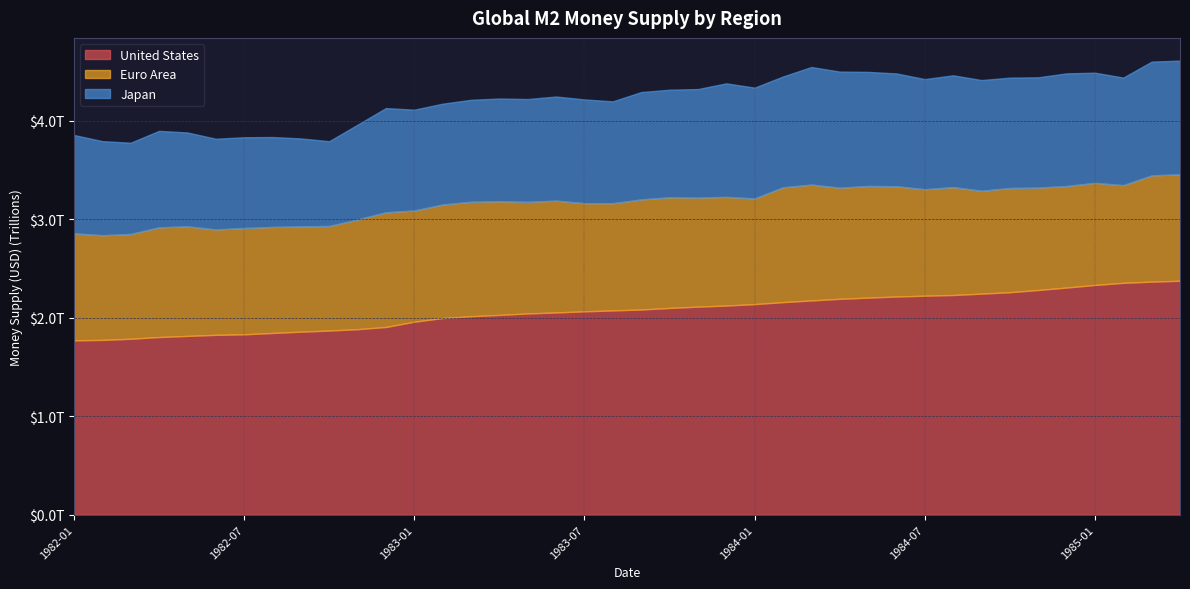

Reading right to left, what are all the values shown in this chart?

United States: 1985-04=2375400000000	1985-03=2366200000000	1985-02=2354100000000	1985-01=2332400000000	1984-12=2306400000000	1984-11=2281400000000	1984-10=2258900000000	1984-09=2244400000000	1984-08=2230400000000	1984-07=2223500000000	1984-06=2215100000000	1984-05=2204100000000	1984-04=2191700000000	1984-03=2175200000000	1984-02=2158200000000	1984-01=2138200000000	1983-12=2123500000000	1983-11=2112300000000	1983-10=2099200000000	1983-09=2083200000000	1983-08=2074000000000	1983-07=2064800000000	1983-06=2053500000000	1983-05=2043100000000	1983-04=2028600000000	1983-03=2015200000000	1983-02=1996800000000	1983-01=1959400000000	1982-12=1905900000000	1982-11=1883700000000	1982-10=1869700000000	1982-09=1858400000000	1982-08=1845200000000	1982-07=1831500000000	1982-06=1826000000000	1982-05=1815400000000	1982-04=1803900000000	1982-03=1786500000000	1982-02=1774500000000	1982-01=1770400000000
Euro Area: 1985-04=1080538257700	1985-03=1078057505800	1985-02=991229135400	1985-01=1036695036000	1984-12=1030034463600	1984-11=1038951459400	1984-10=1057430459400	1984-09=1043980800000	1984-08=1095259401000	1984-07=1080518460900	1984-06=1119151395000	1984-05=1133172409500	1984-04=1127667816000	1984-03=1175964260200	1984-02=1165430048000	1984-01=1072158859800	1983-12=1102709800800	1983-11=1106380799700	1983-10=1123154250100	1983-09=1117332825600	1983-08=1088147017800	1983-07=1097692148800	1983-06=1134841148600	1983-05=1132522876200	1983-04=1153216029600	1983-03=1161666830400	1983-02=1152020965400	1983-01=1128812204800	1982-12=1164321043600	1982-11=1112717881800	1982-10=1061430736100	1982-09=1068858020000	1982-08=1076018048000	1982-07=1078871406900	1982-06=1069664551200	1982-05=1111991888400	1982-04=1113128987000	1982-03=1063551639800	1982-02=1062527346800	1982-01=1086171003200
Japan: 1985-04=1153757852882	1985-03=1154892258579	1985-02=1091968394681	1985-01=1117934065934	1984-12=1143555643879	1984-11=1119681616161	1984-10=1120310948310	1984-09=1123754556500	1984-08=1134606035551	1984-07=1117722380758	1984-06=1145198904340	1984-05=1157812419034	1984-04=1178770484581	1984-03=1193221802002	1984-02=1124516557426	1984-01=1124948651297	1983-12=1152340094950	1983-11=1102150967741	1983-10=1091742362743	1983-09=1089508168894	1983-08=1033633597078	1983-07=1053168148914	1983-06=1056676696756	1983-05=1043754239062	1983-04=1042964330675	1983-03=1034808786610	1983-02=1023479924322	1983-01=1023102772566	1982-12=1057748615253	1982-11=962544141252	1982-10=860273186575	1982-09=892468878121	1982-08=912570279586	1982-07=921322743122	1982-06=920790196078	1982-05=952797780517	1982-04=979532329870	1982-03=926078952668	1982-02=955130874604	1982-01=998124397722